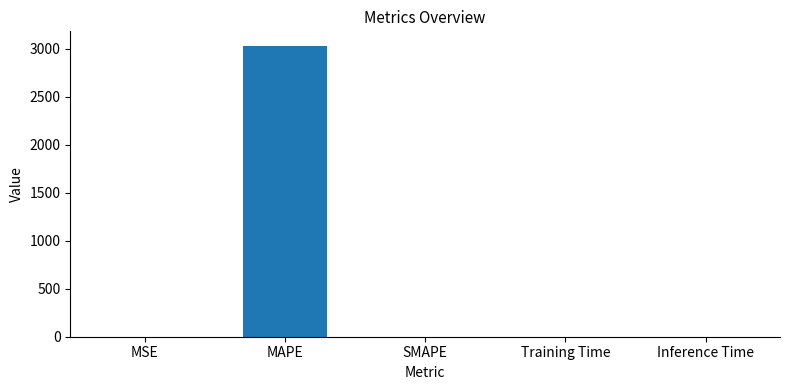

What is the average value?

607.2